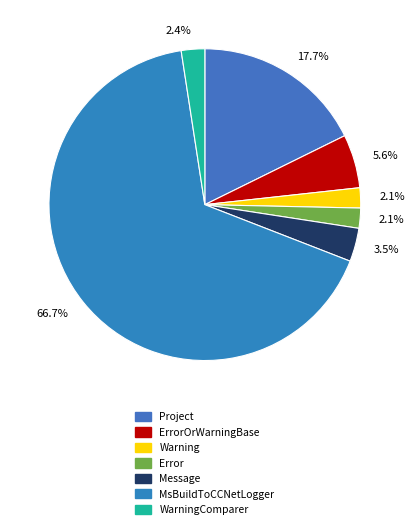

How many slices are in this pie chart?

7